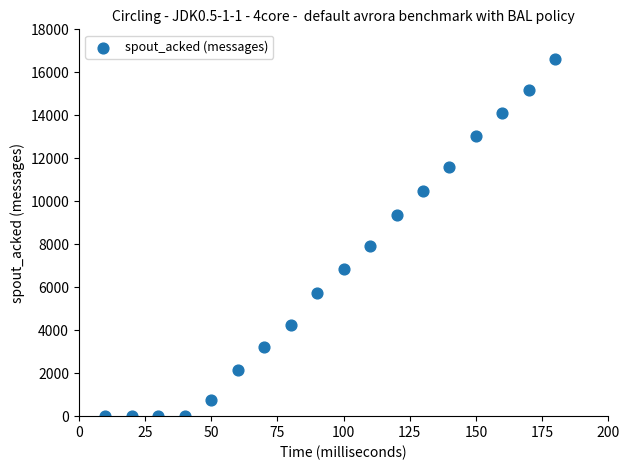

What Y value in the scatter plot is closest to 8320?

7940